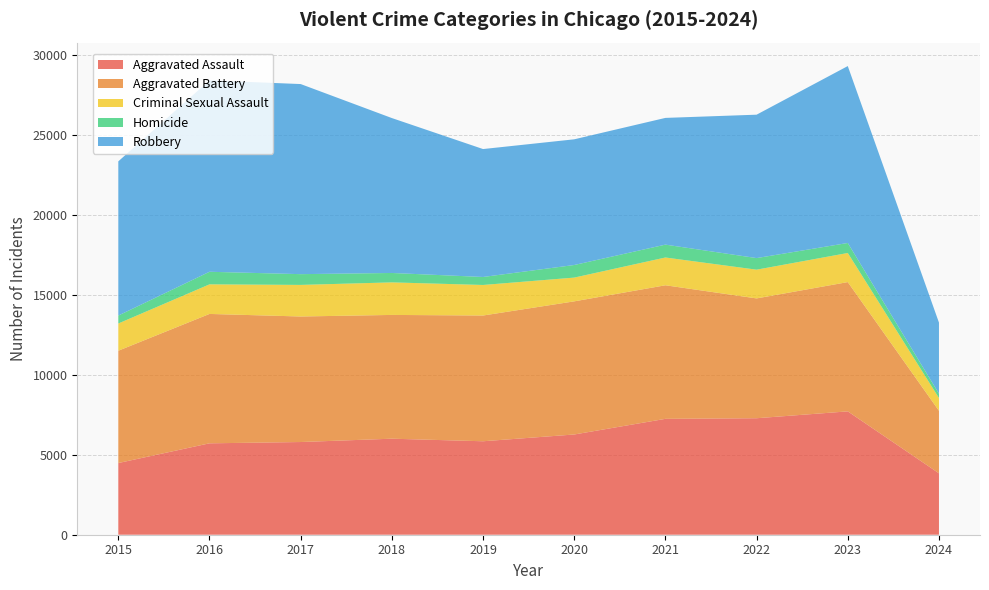

Reading left to right, list all the values displayed in this chart.

Aggravated Assault: 4480	5712	5793	6001	5841	6264	7242	7280	7709	3838
Aggravated Battery: 7019	8086	7845	7735	7858	8320	8347	7488	8079	3908
Criminal Sexual Assault: 1701	1849	1974	2034	1909	1485	1736	1796	1819	798
Homicide: 496	786	672	588	499	787	804	724	625	269
Robbery: 9638	11960	11880	9681	7995	7855	7920	8962	11056	4443